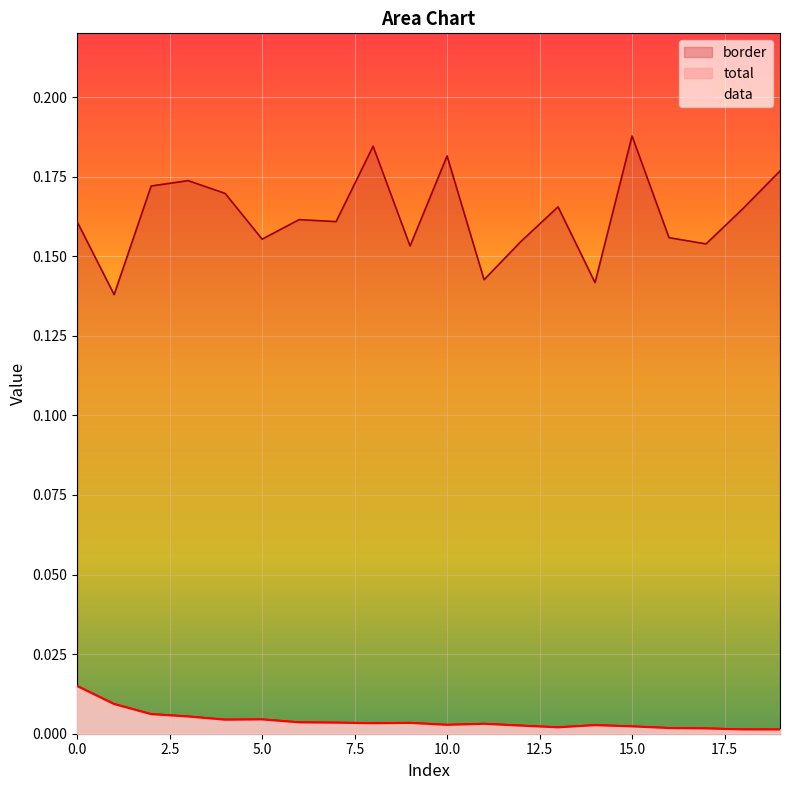

At how many categories does at least one series exceed 0?

20